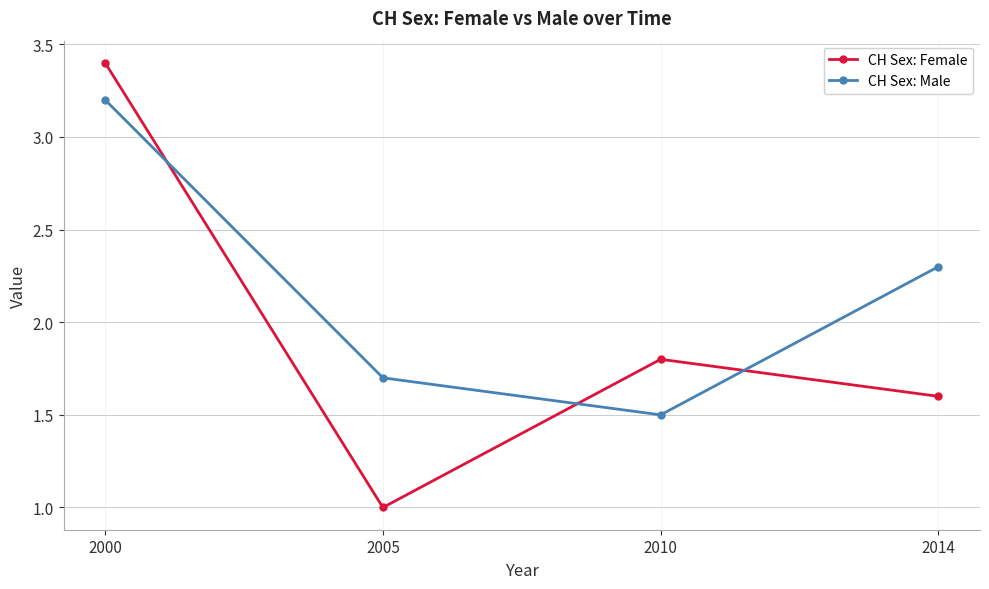

What is the minimum value shown in the chart?

1.0